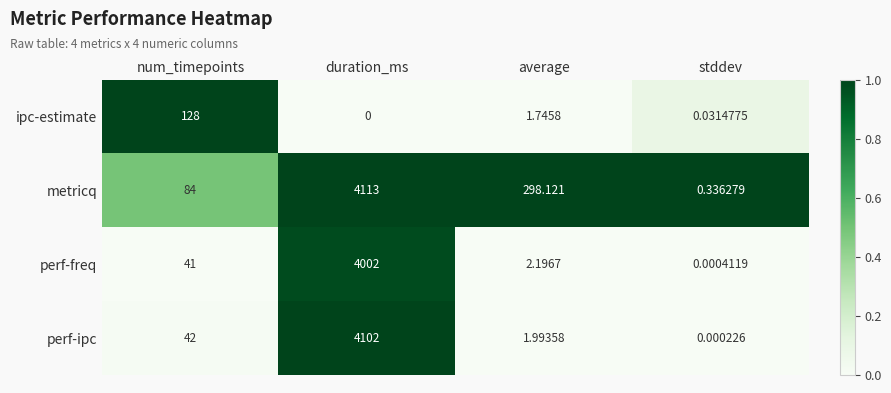

Which series changed the most between num_timepoints and duration_ms?

perf-ipc